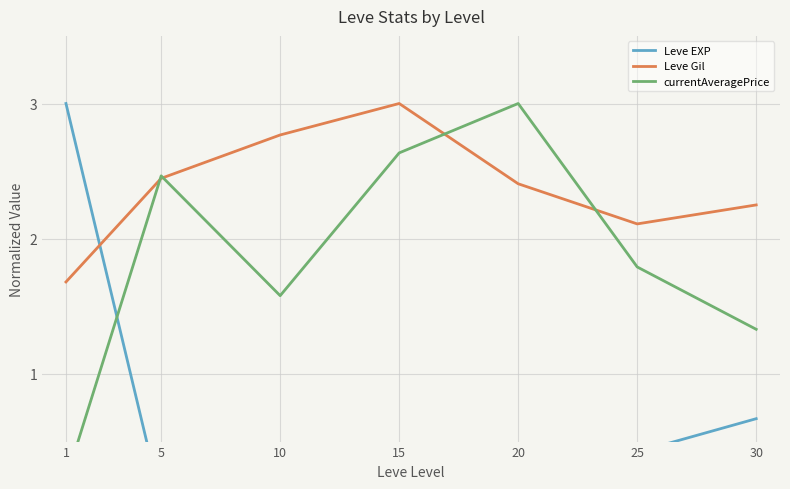

Where is the first local minimum for Leve EXP?

5